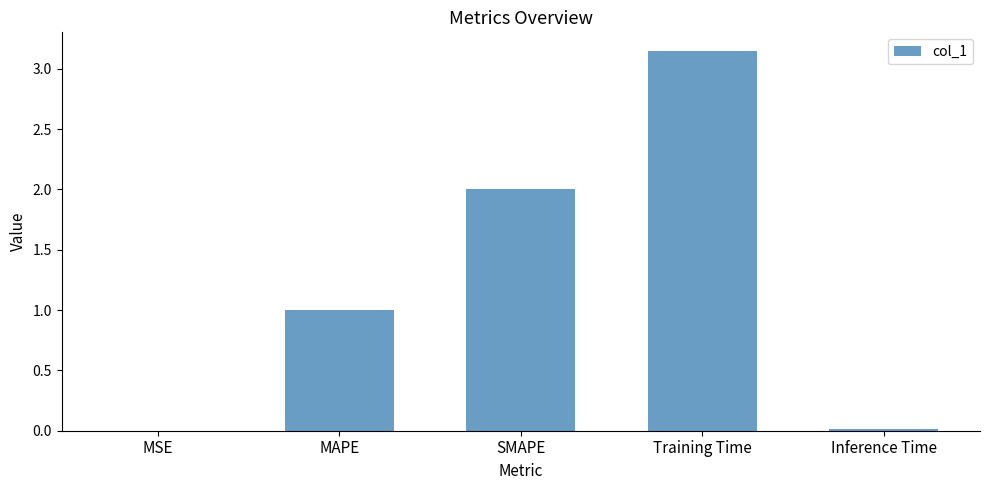

What is the approximate value at SMAPE?

2.0